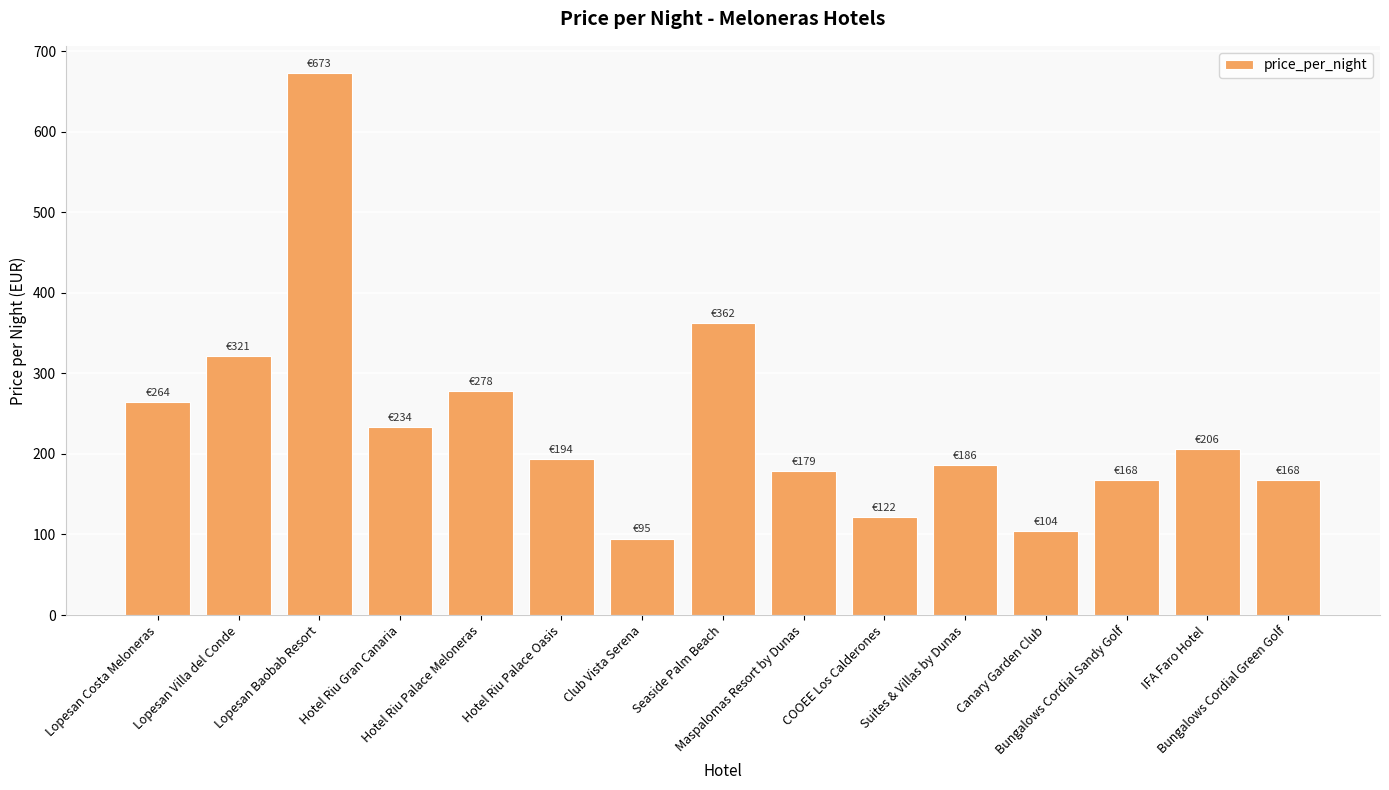

What is the average value?

237